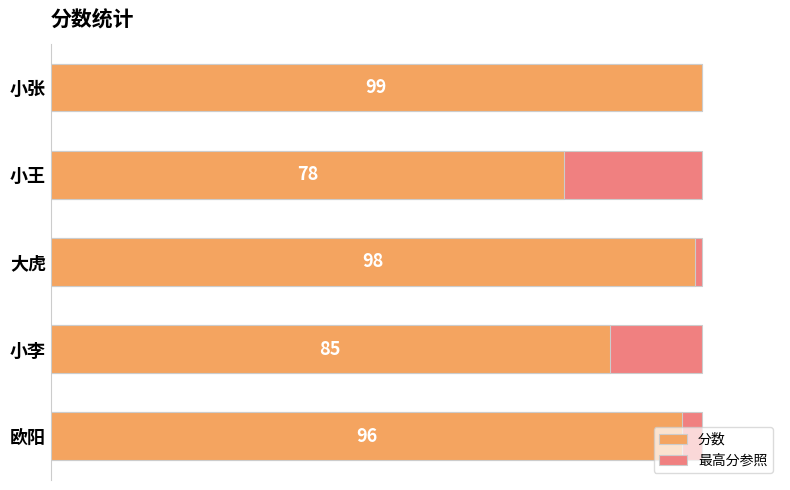

What are all the series names shown in the legend?

最高分参照, 分数